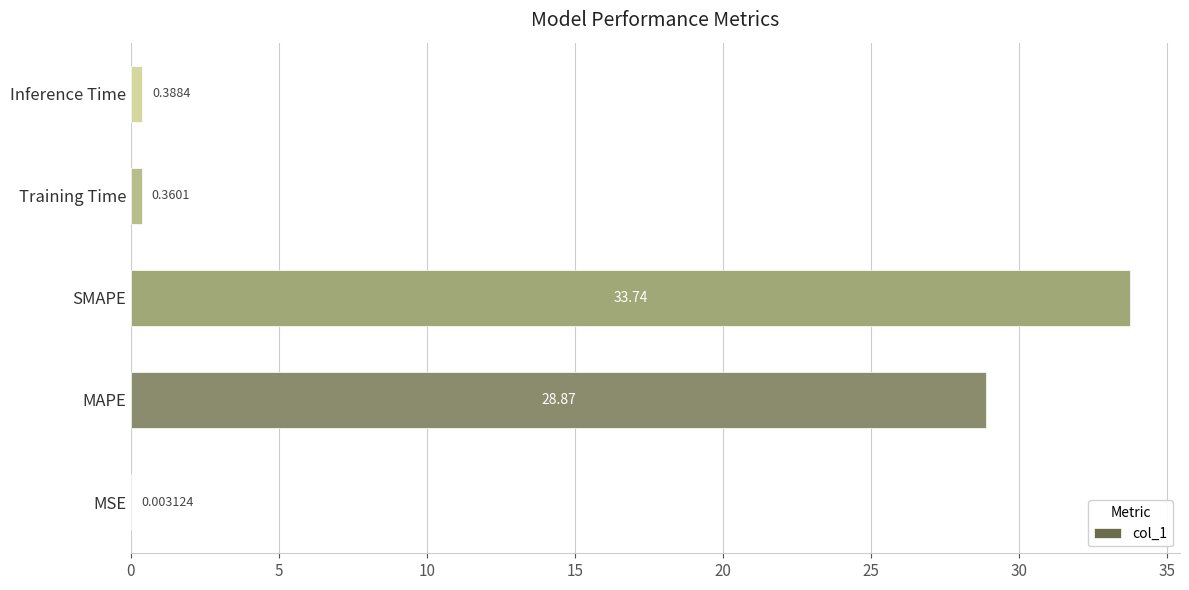

At which label is the value closest to 16?

MAPE